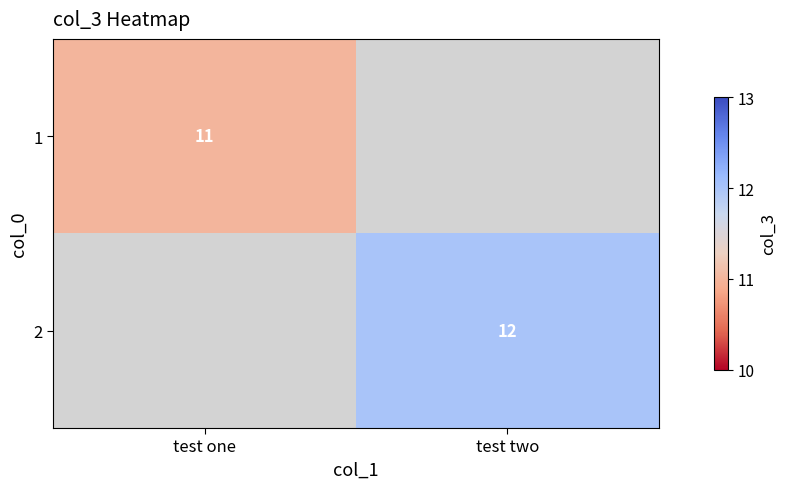

The value of 1 at test one is 6. True or false?

False